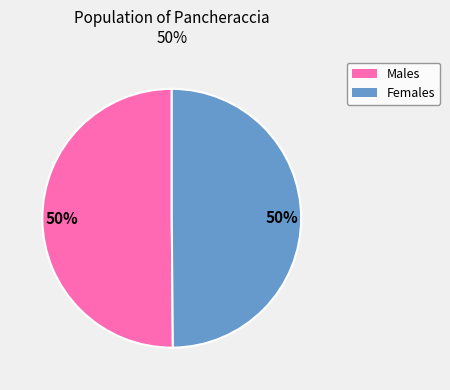

Count the number of slices in the pie.

2